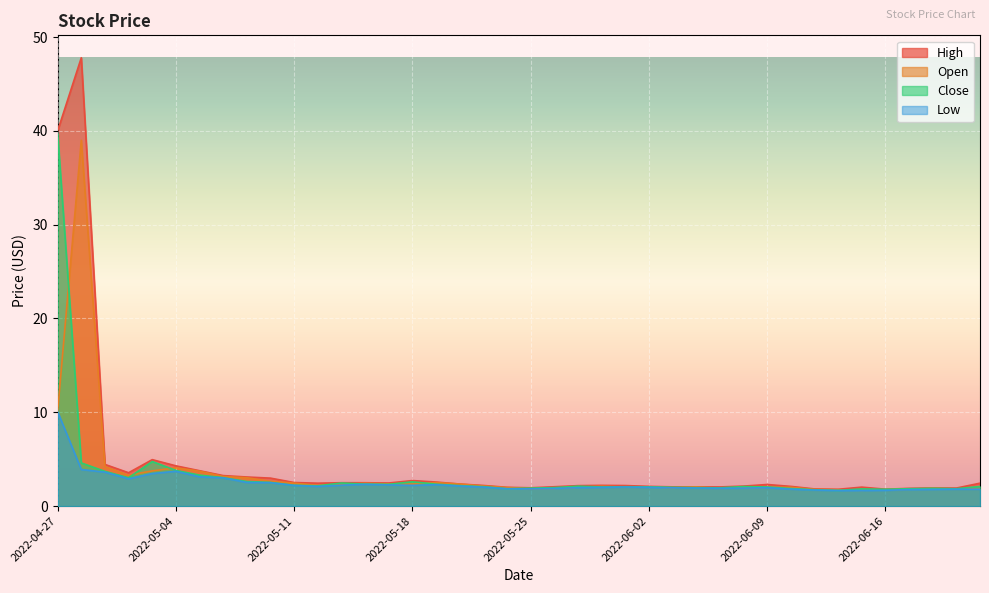

Rank the series at 2022-06-03 from highest to lowest value.

High, Close, Open, Low